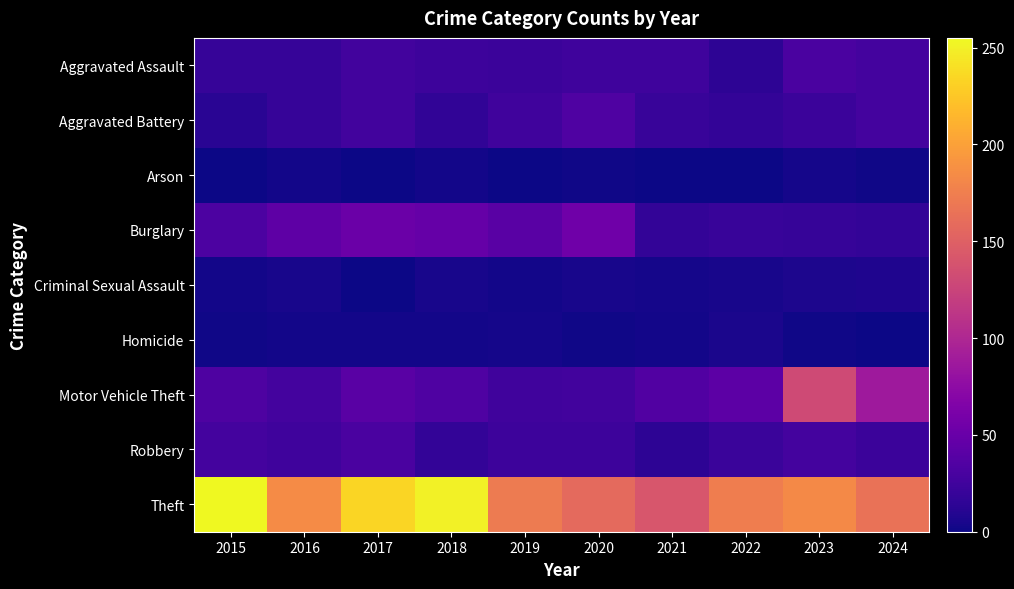

Which label corresponds to the smallest value in the chart?

2015